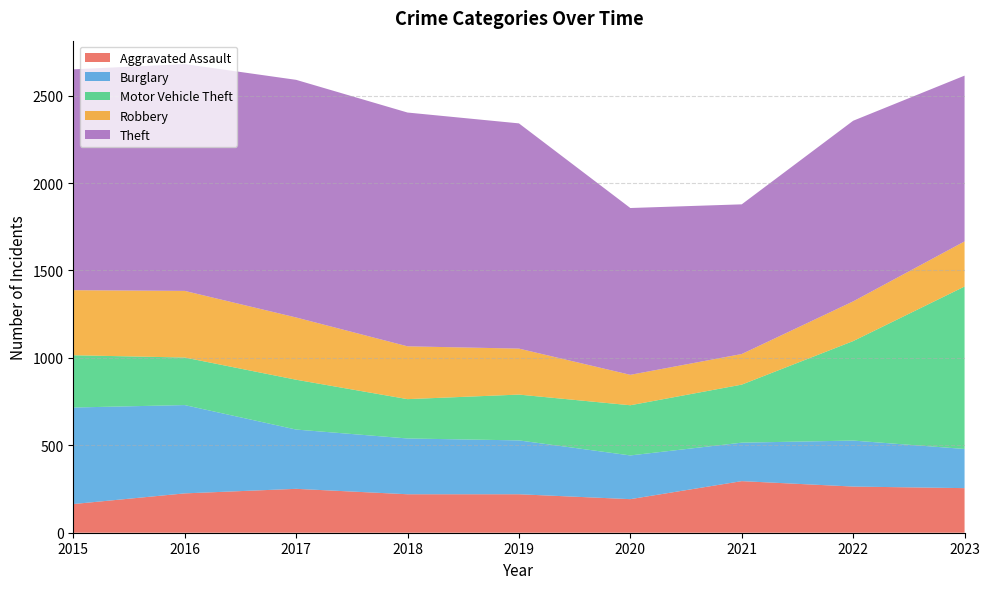

What is the difference between the maximum and minimum values in the Motor Vehicle Theft series?

704